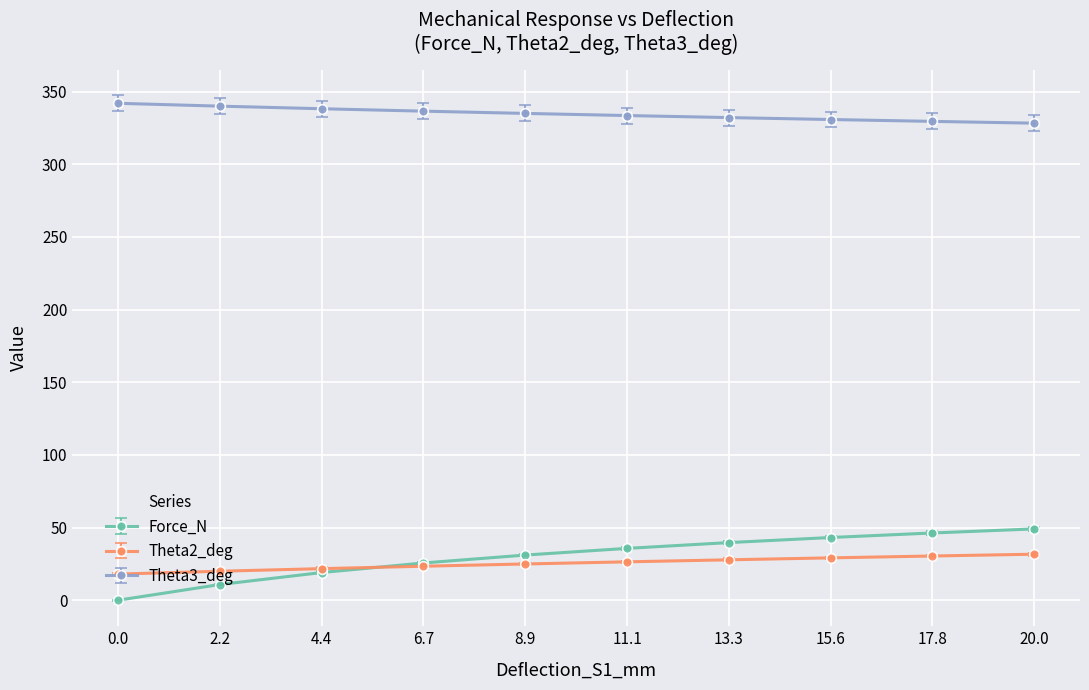

List the series in order of their peak value, highest first.

Theta3_deg, Force_N, Theta2_deg